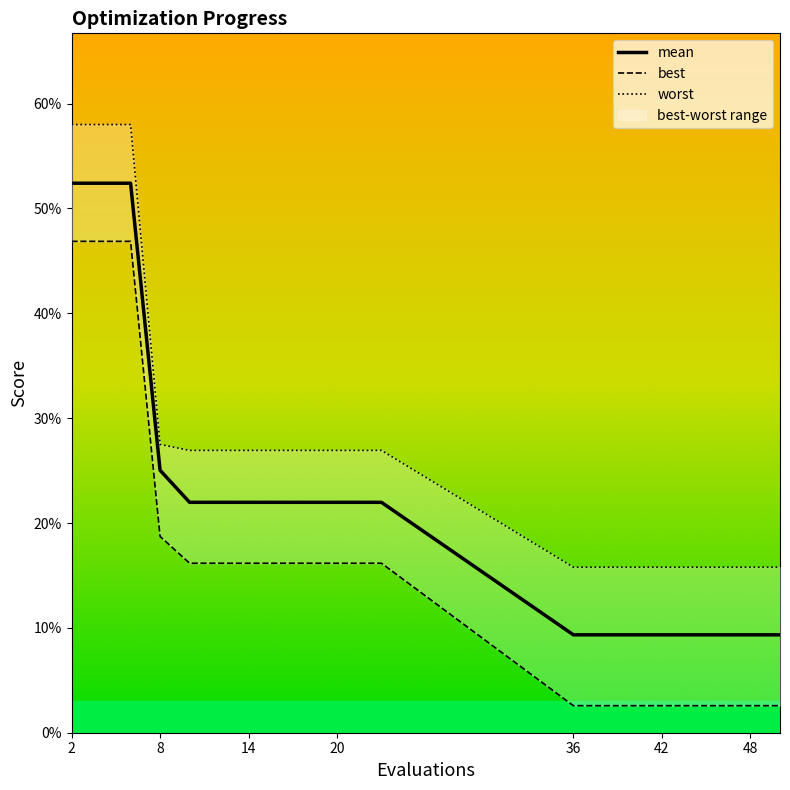

True or false: worst has more than 0 interior local peaks.

False